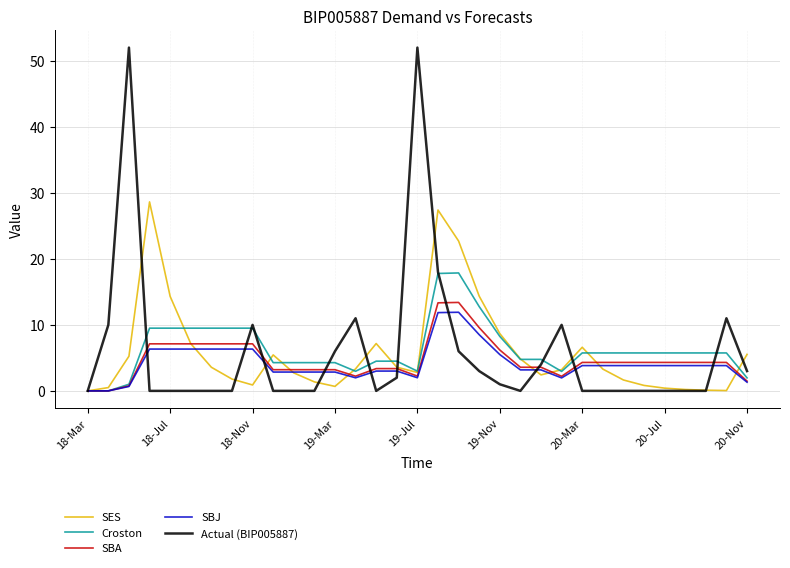

Which series has the largest range (max minus min)?

Actual (BIP005887)